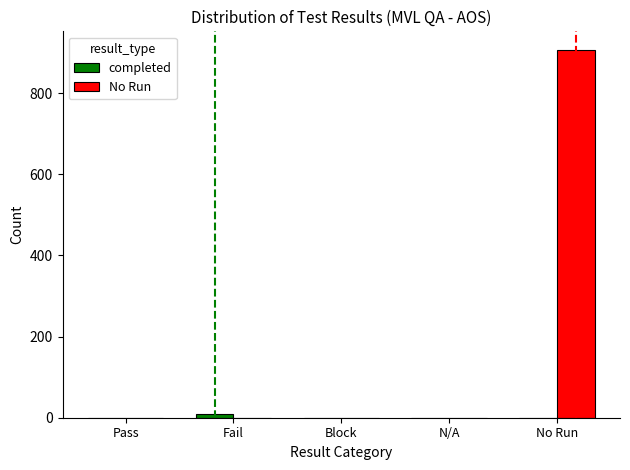

Count the number of categories in the chart.

5